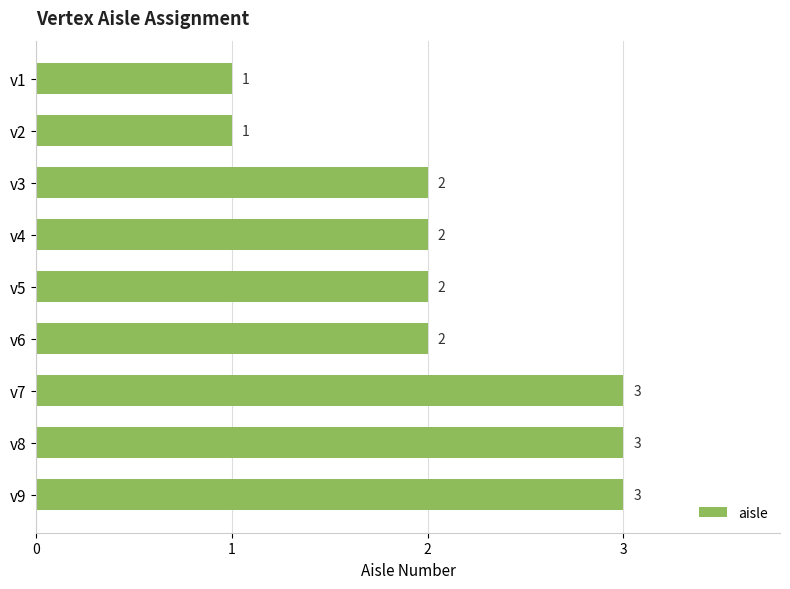

What is the difference between the maximum and minimum values?

2